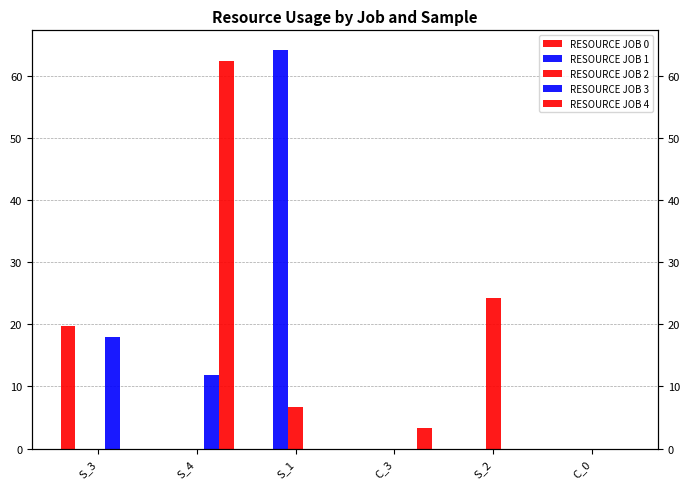

Which category has the lowest value in the RESOURCE JOB 2 series?

S_3